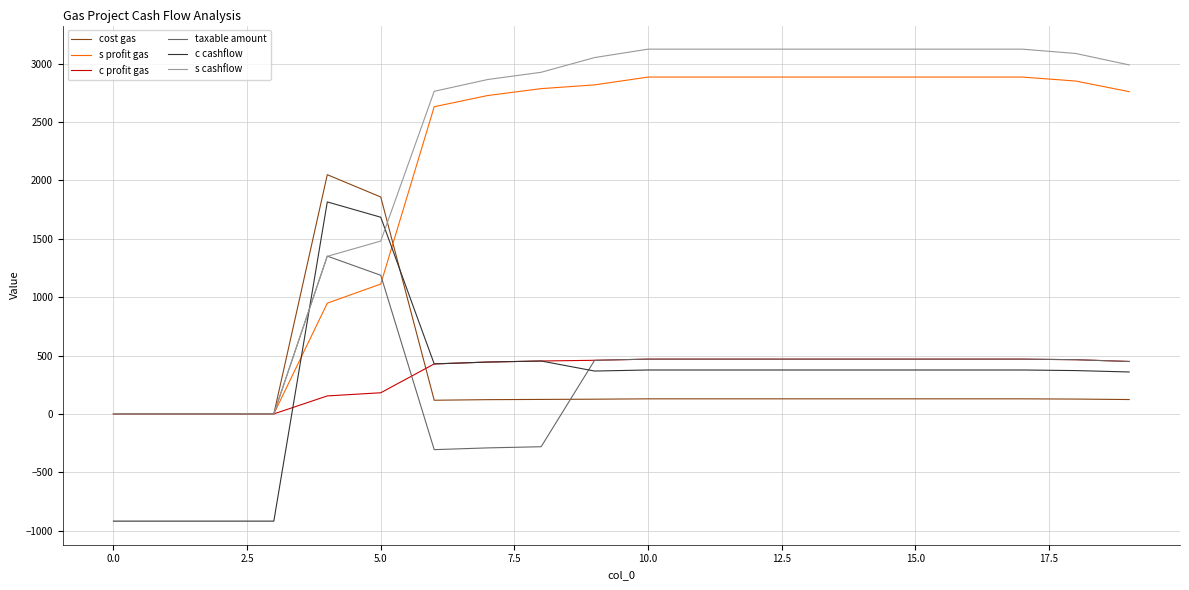

At how many categories does at least one series exceed 1787?

16